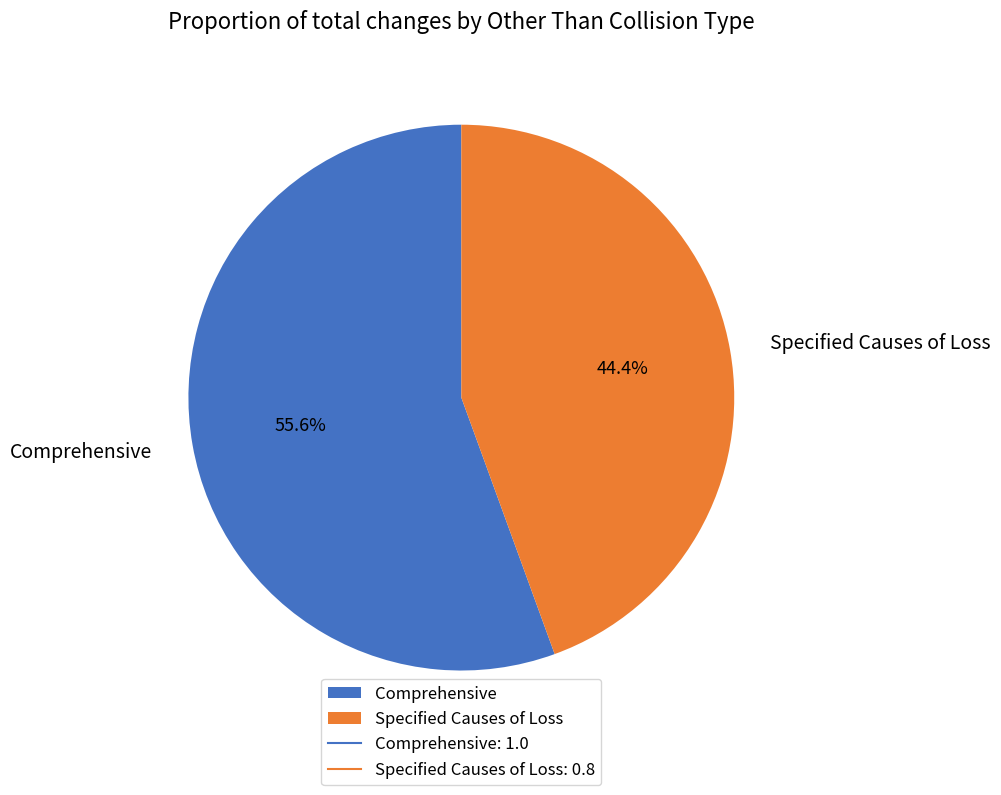

Between Comprehensive and Specified Causes of Loss, which is larger?

Comprehensive